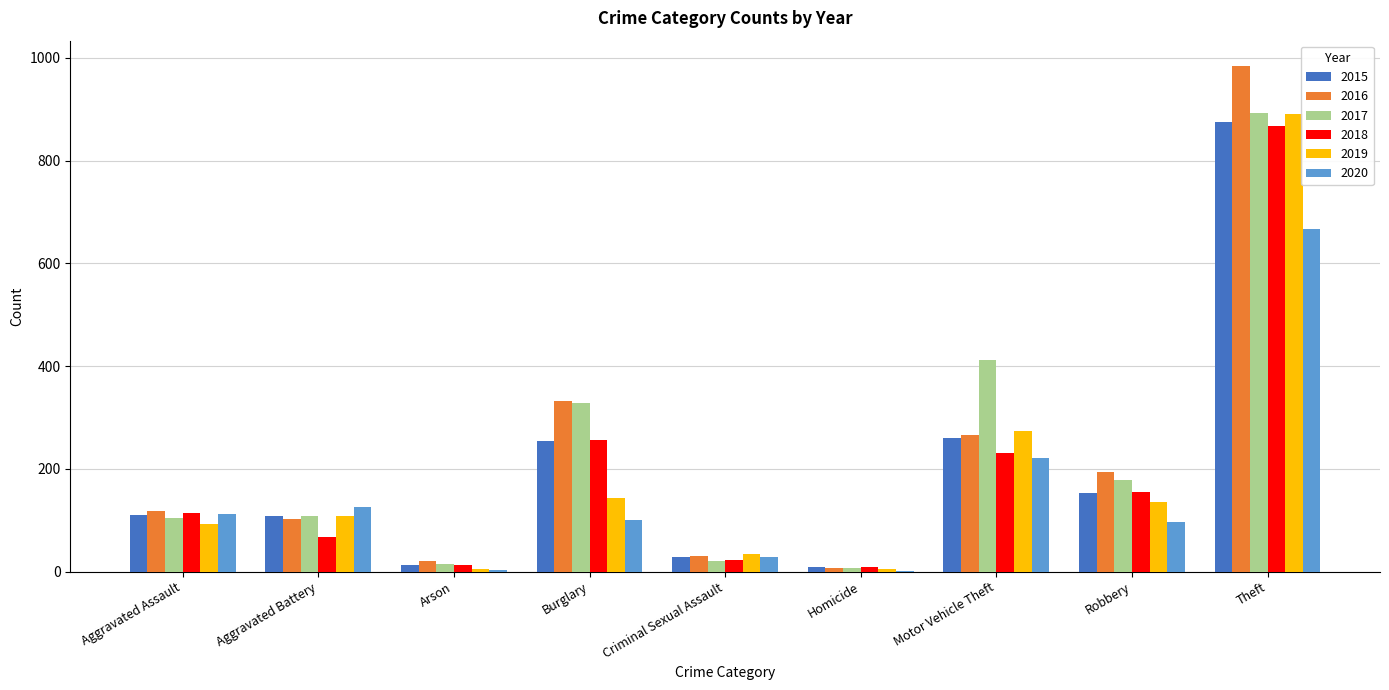

What is the total value across all series at Homicide?

41